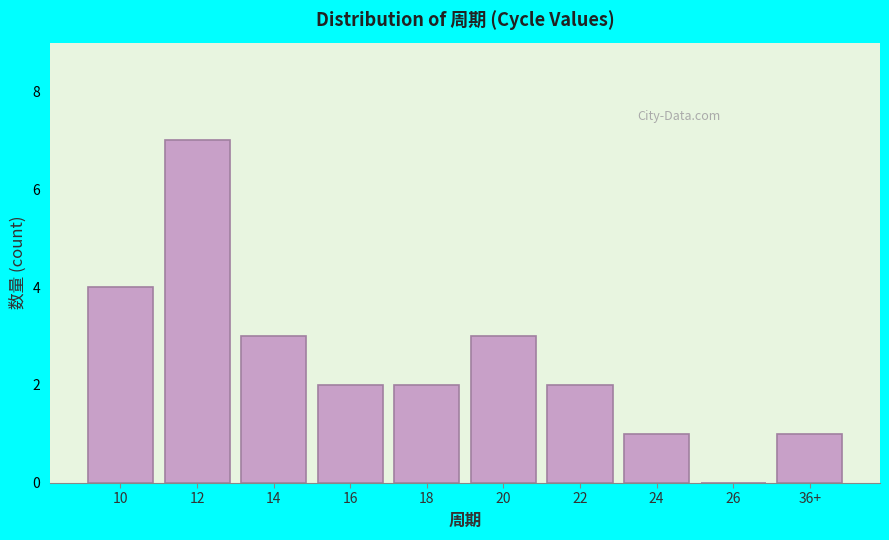

Reading left to right, what are all the values shown in this chart?

10=4	12=7	14=3	16=2	18=2	20=3	22=2	24=1	26=0	36+=1